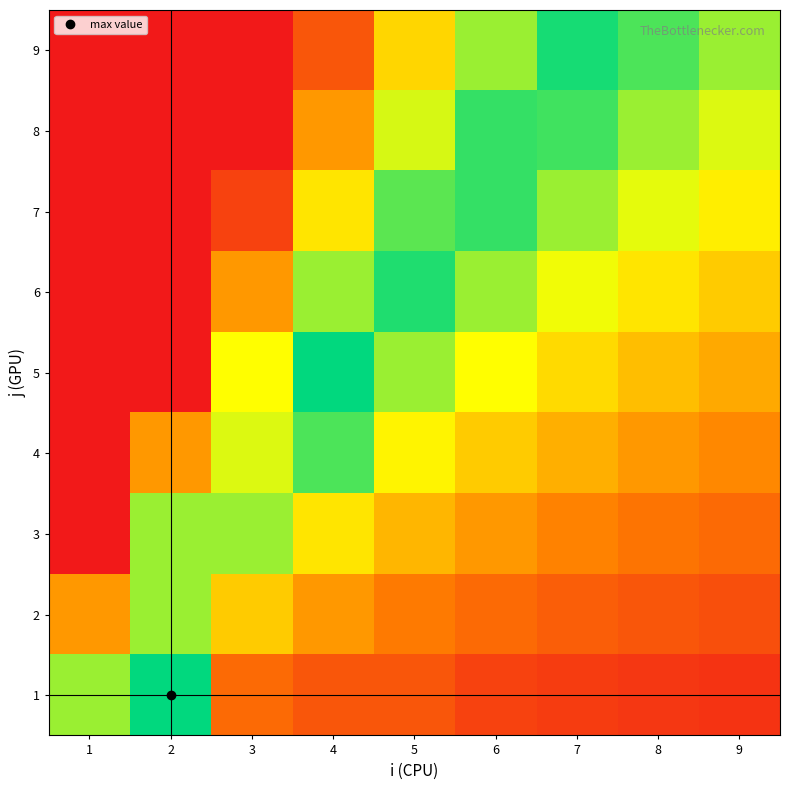

What is the spread (max minus min) of values at 3?

0.9